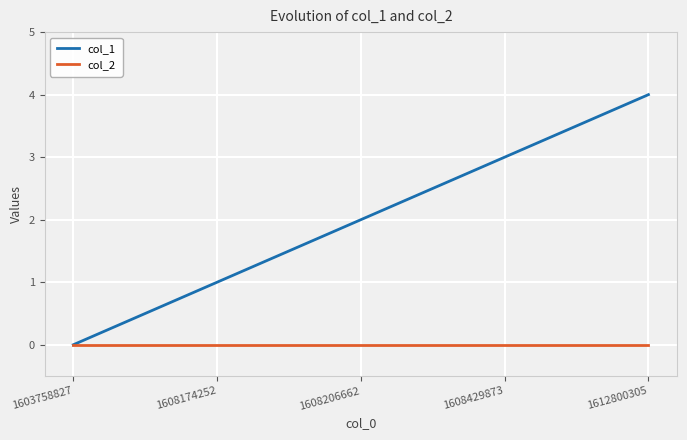

True or false: col_2 has a value of 0 at 1608174252.

True